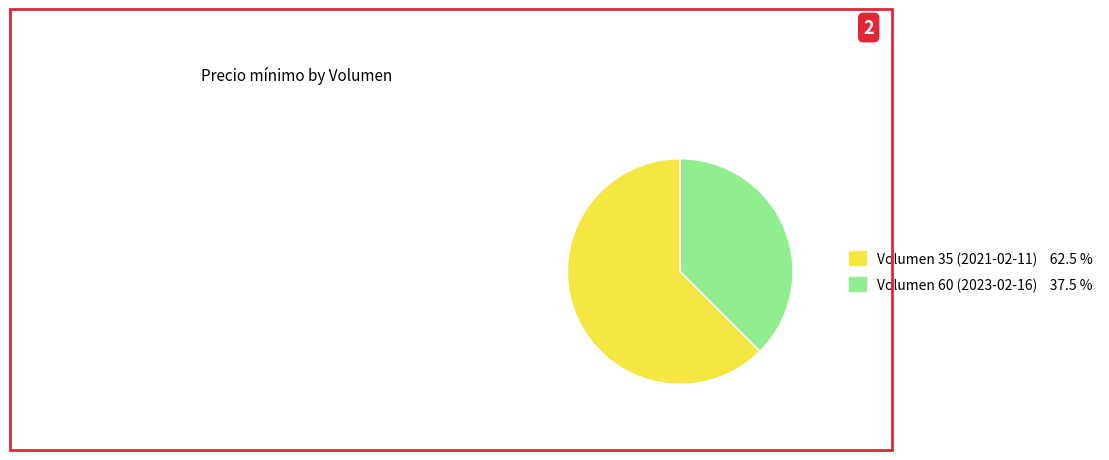

Is there a majority slice in this chart?

Yes